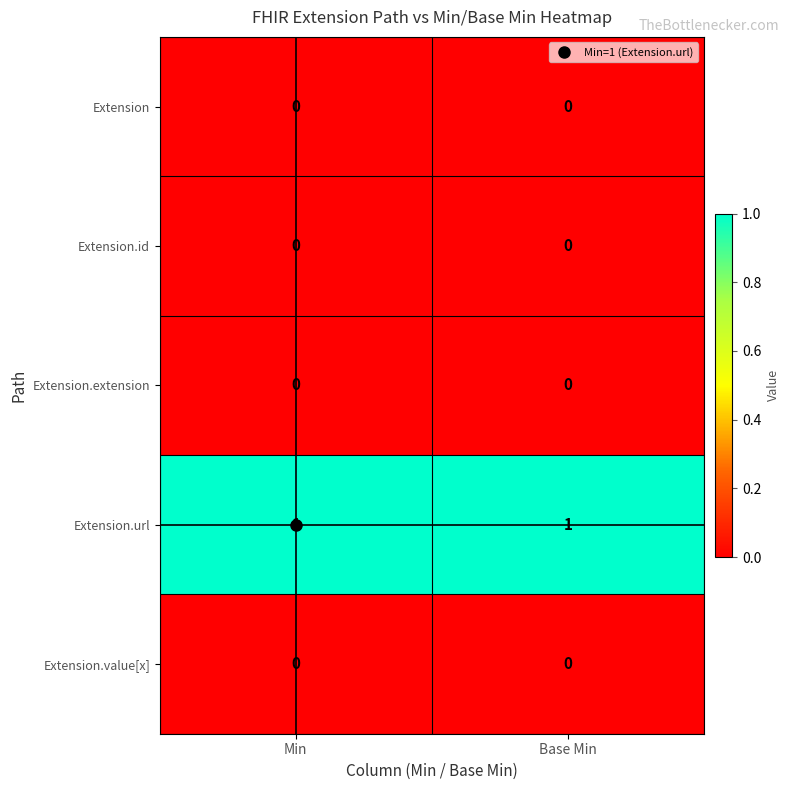

Which series has the largest total across all categories?

Extension.url